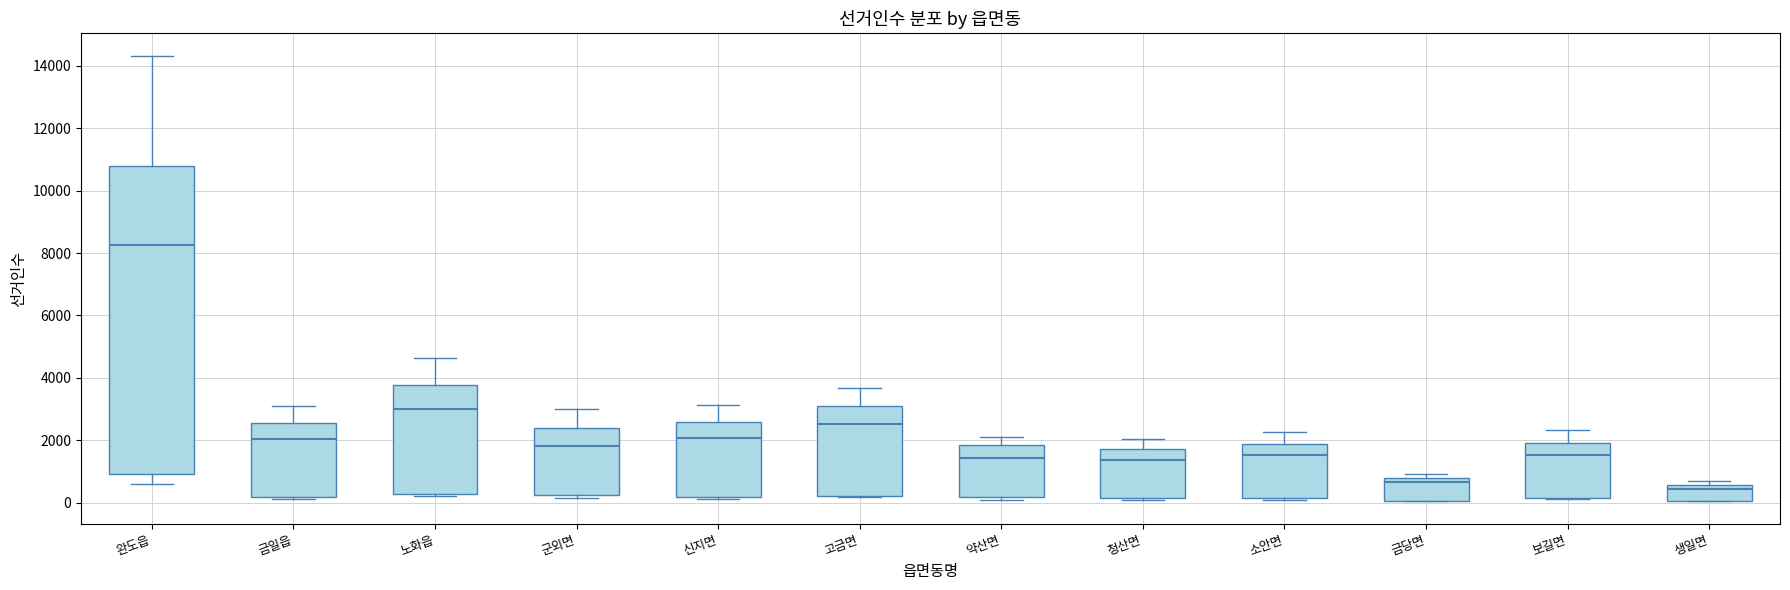

Reading left to right, transcribe this box plot: for each box, give where its median line is, the range the box spans, and where its two whiskers end, as read against the y-axis. The values are not printed on the chart, so give them approximately, as read against the axis.

완도읍: median 8200, box 1000 to 10800, whiskers 600 to 14400
금일읍: median 2000, box 200 to 2600, whiskers 200 (just below the box's lower edge) to 3200
노화읍: median 3000, box 200 to 3800, whiskers 200 (just below the box's lower edge) to 4600
군외면: median 1800, box 200 to 2400, whiskers 200 (just below the box's lower edge) to 3000
신지면: median 2000, box 200 to 2600, whiskers 200 (just below the box's lower edge) to 3200
고금면: median 2600, box 200 to 3200, whiskers 200 to 3600
약산면: median 1400, box 200 to 1800, whiskers 0 to 2200
청산면: median 1400, box 200 to 1800, whiskers 0 to 2000
소안면: median 1600, box 200 to 1800, whiskers 0 to 2200
금당면: median 600, box 0 to 800, whiskers 0 to 1000
보길면: median 1600, box 200 to 2000, whiskers 200 to 2400
생일면: median 400, box 0 to 600, whiskers 0 to 600 (just above the box's upper edge)